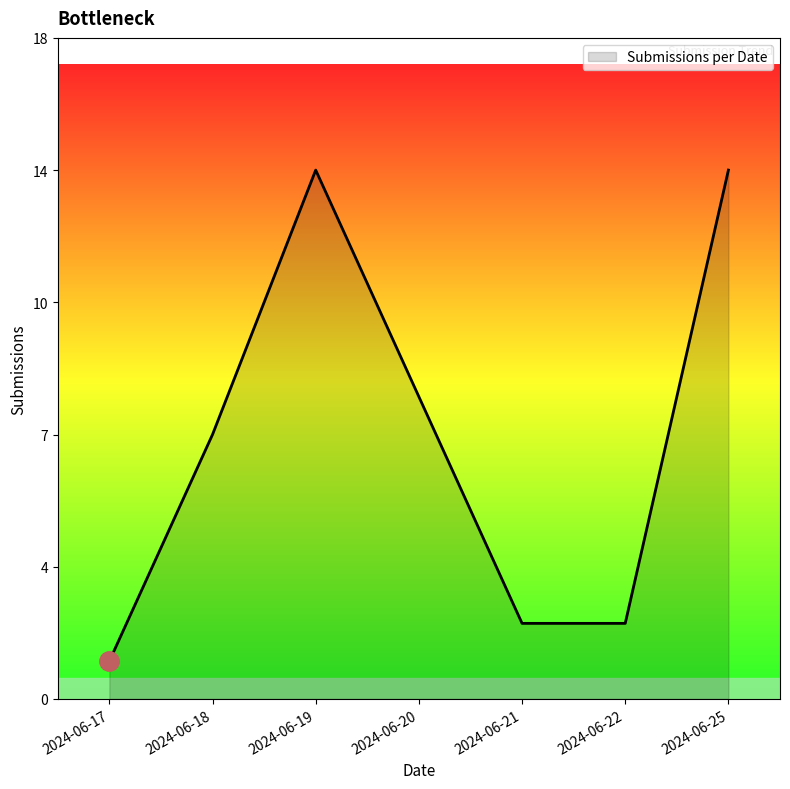

True or false: there are more than 0 points higher than both neighbors.

True